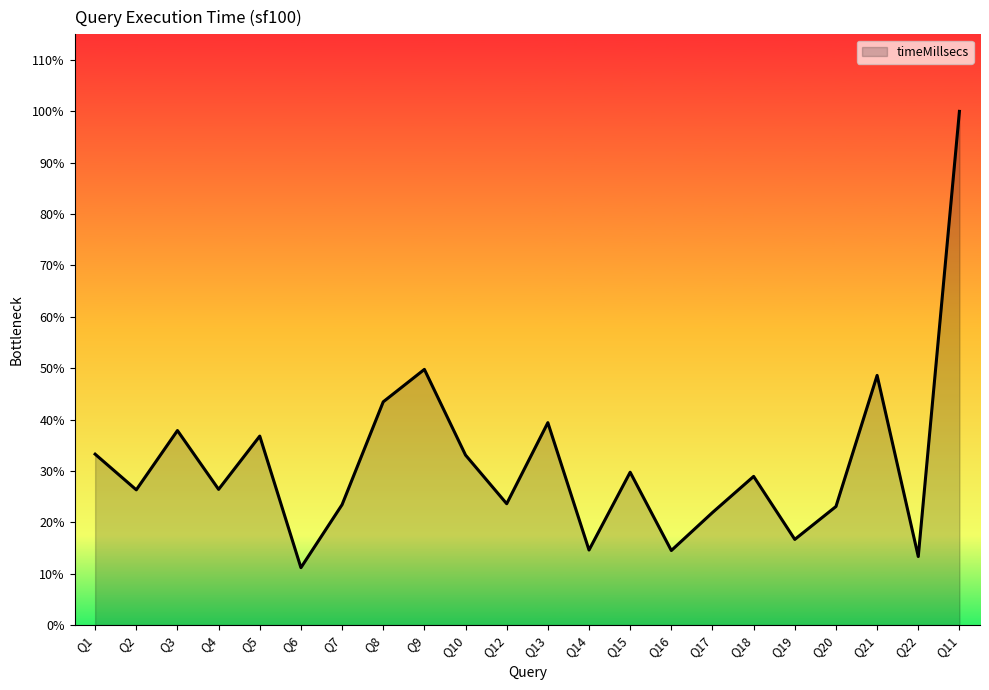

Rank the categories by value from lowest to highest.

Q6, Q22, Q16, Q14, Q19, Q17, Q20, Q7, Q12, Q2, Q4, Q18, Q15, Q10, Q1, Q5, Q3, Q13, Q8, Q21, Q9, Q11